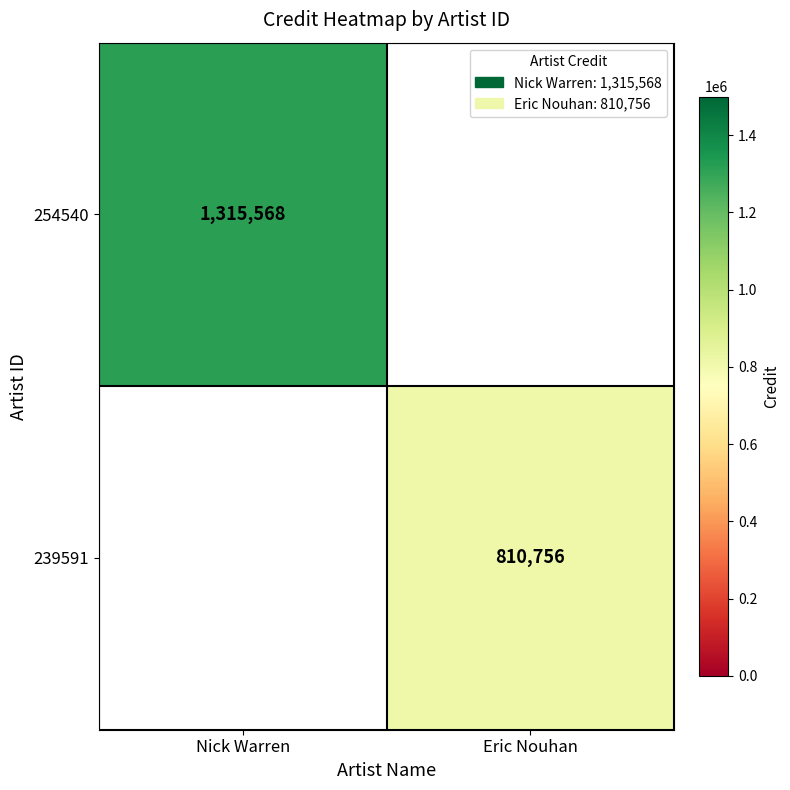

The value of 239591 at Eric Nouhan is 810756. True or false?

True